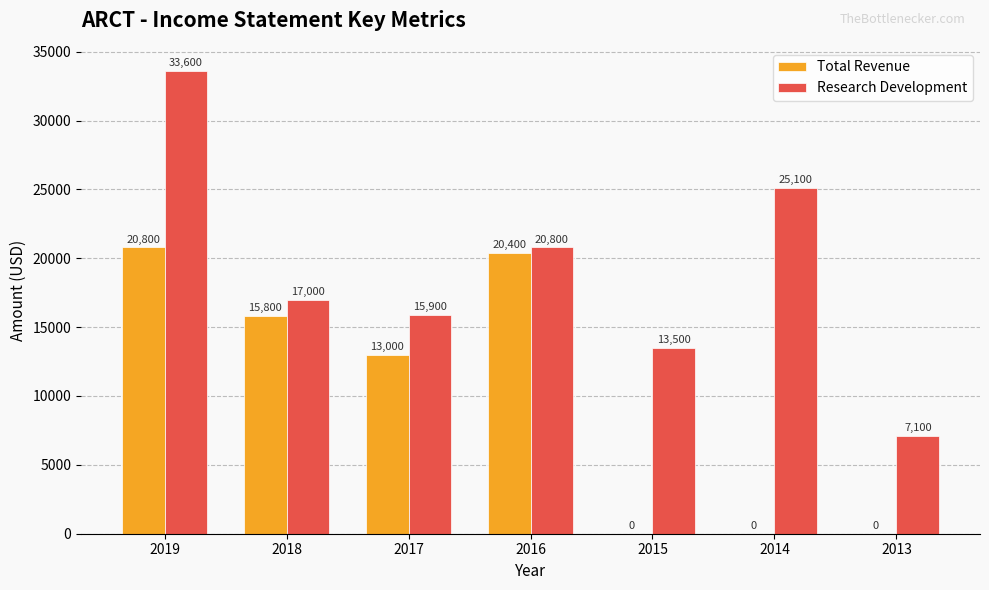

What is the maximum value shown in the chart?

33600